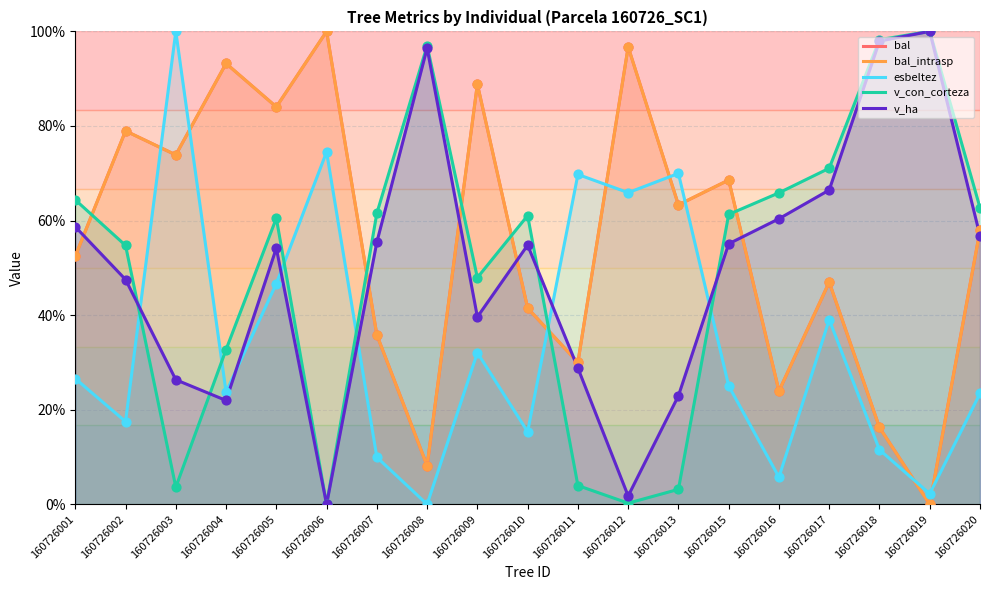

Which series reaches the maximum Y coordinate?

bal